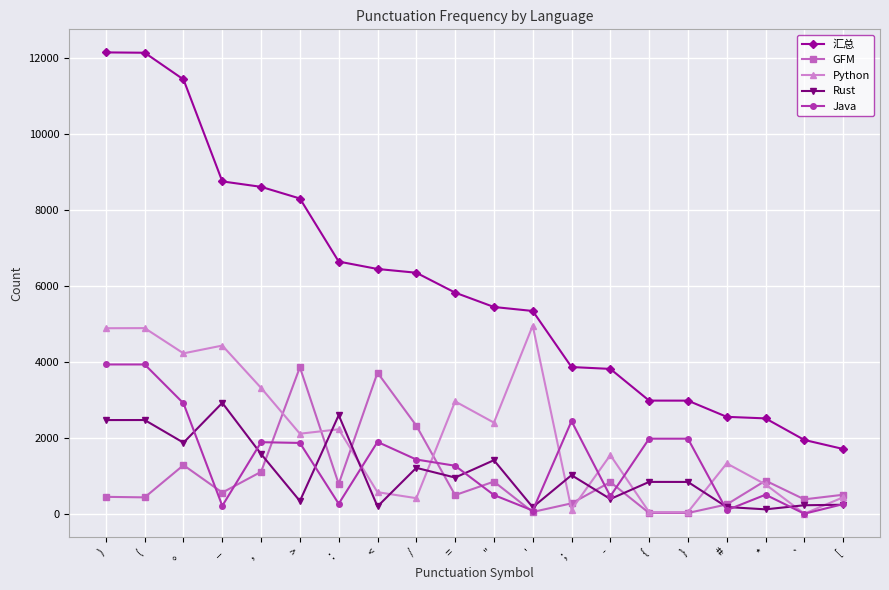

At how many categories does at least one series exceed 4709?

12